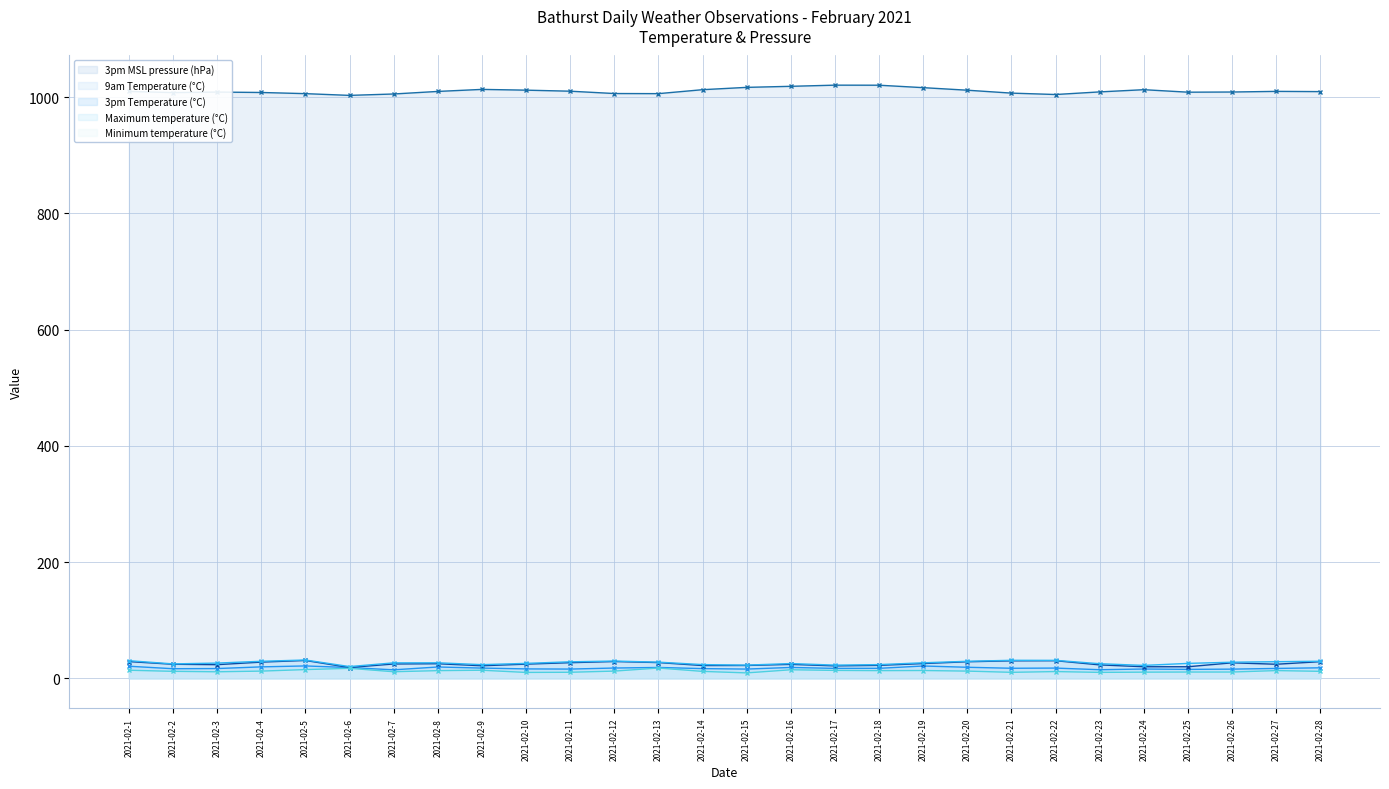

What is the value of the 3pm MSL pressure (hPa) (line) point at the 4th from the left?

1007.9